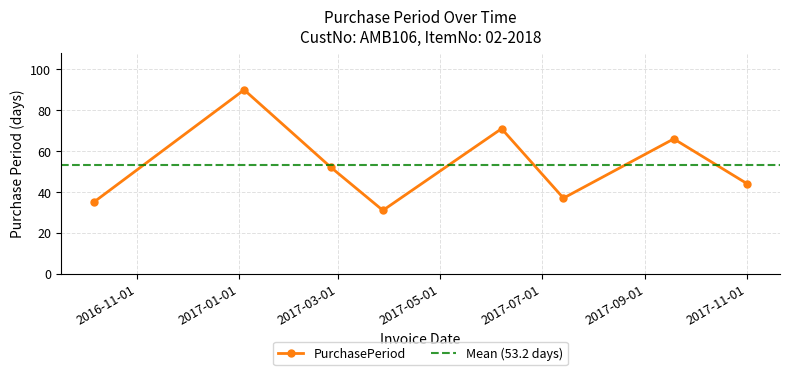

How many points are lower than both their immediate neighbors (excluding endpoints)?

2